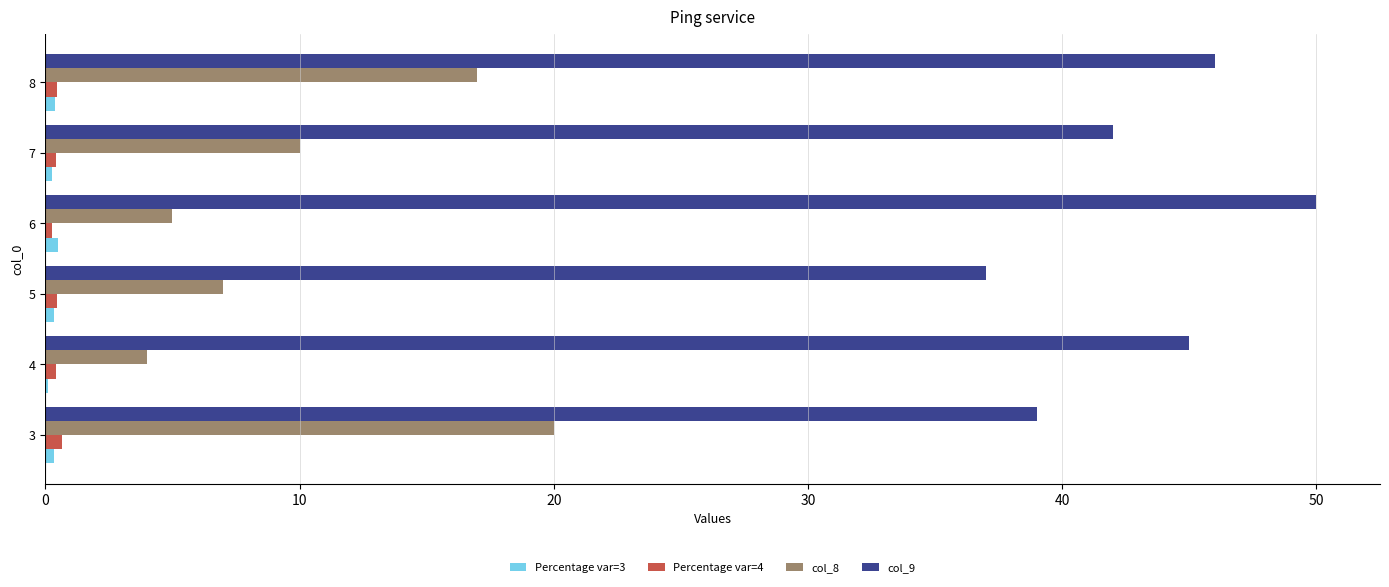

What is the sum of all col_9 values?

259.0